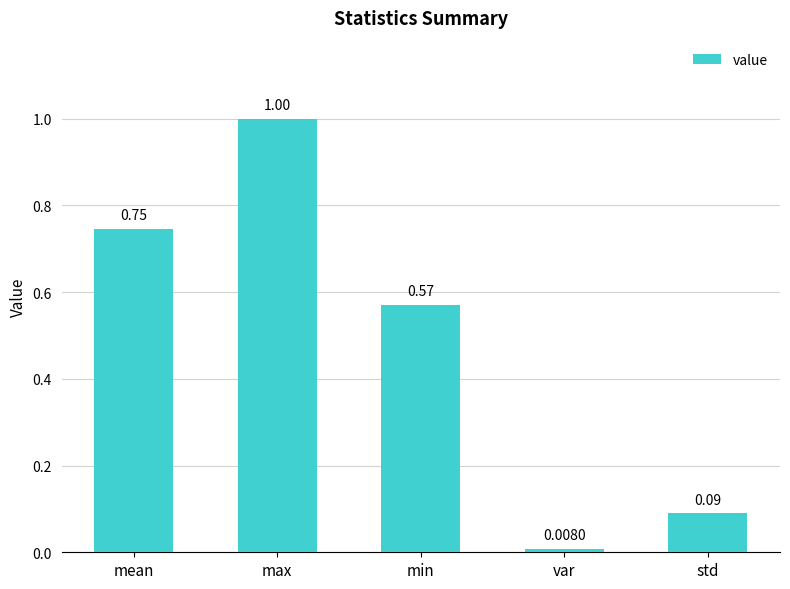

What is the change in value from mean to max?

+0.3